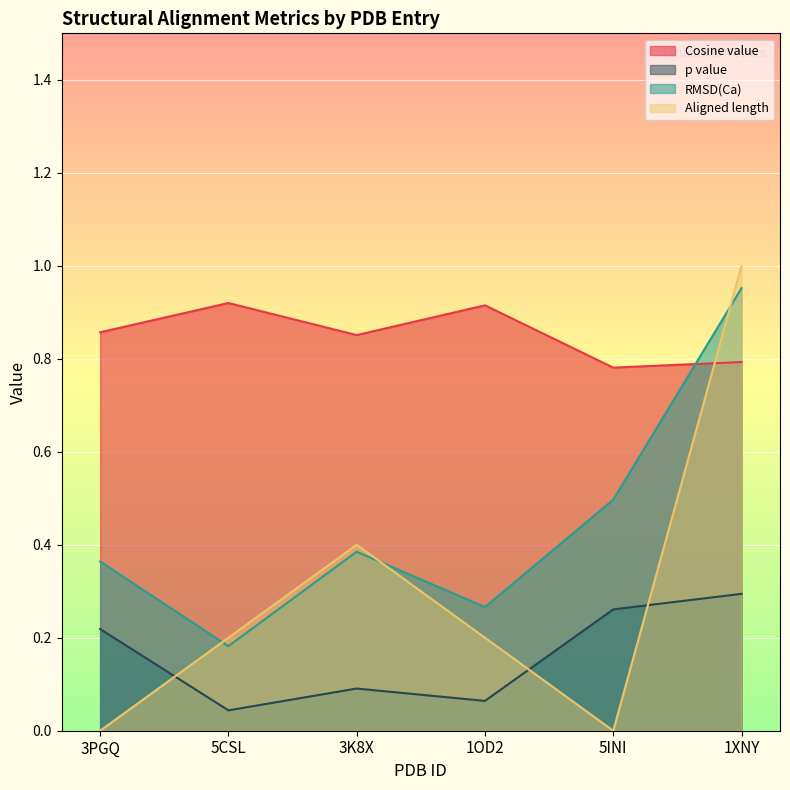

What is the label of the 5th point from the right?

5CSL